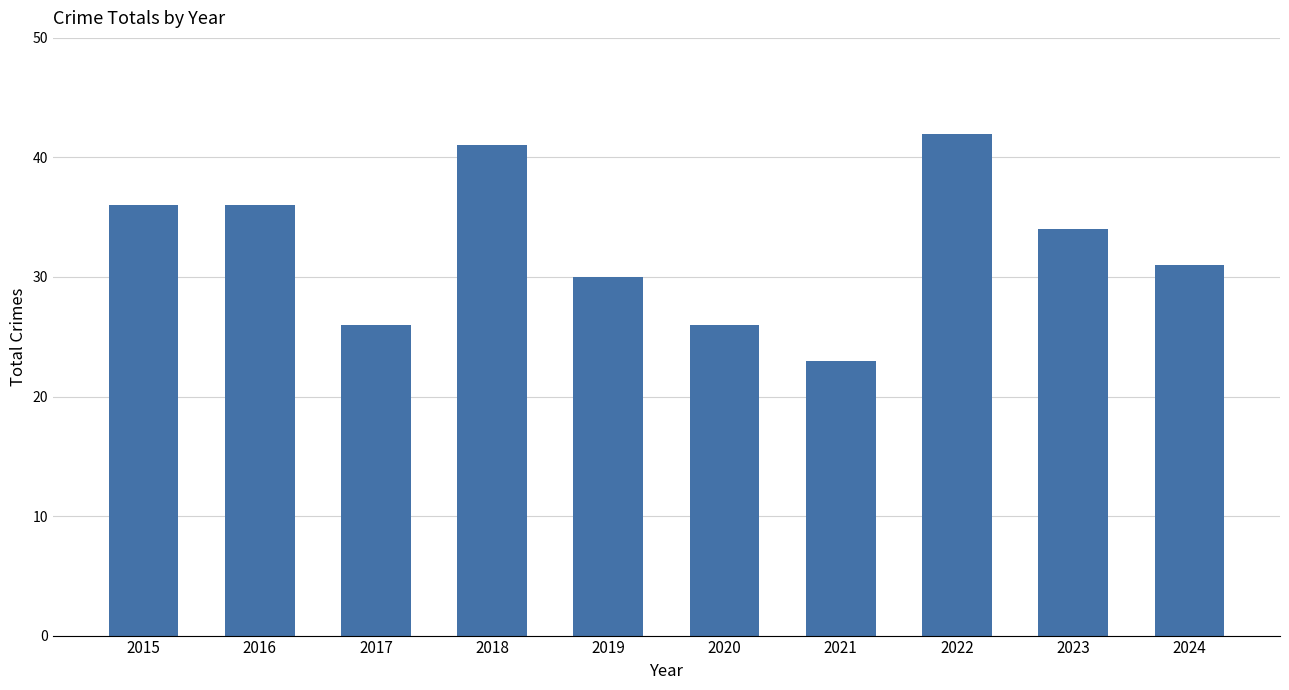

What is the greatest value displayed?

42